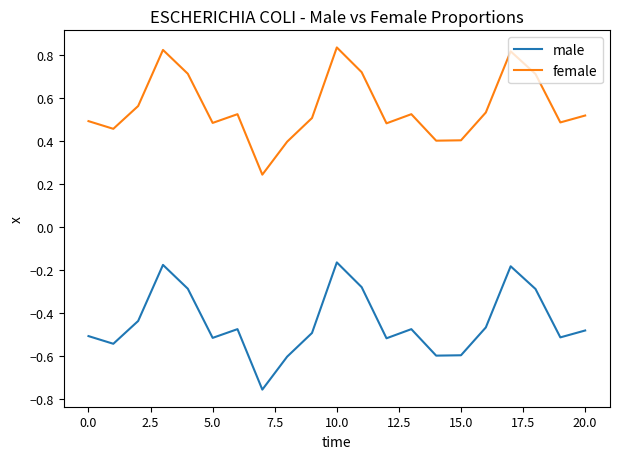

At how many categories does at least one series exceed 0?

21